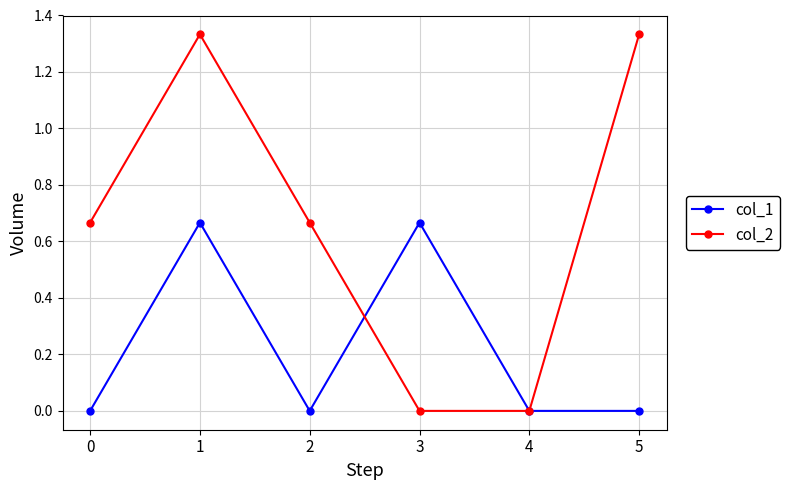

In col_2, how many points are higher than both neighbors (excluding endpoints)?

1